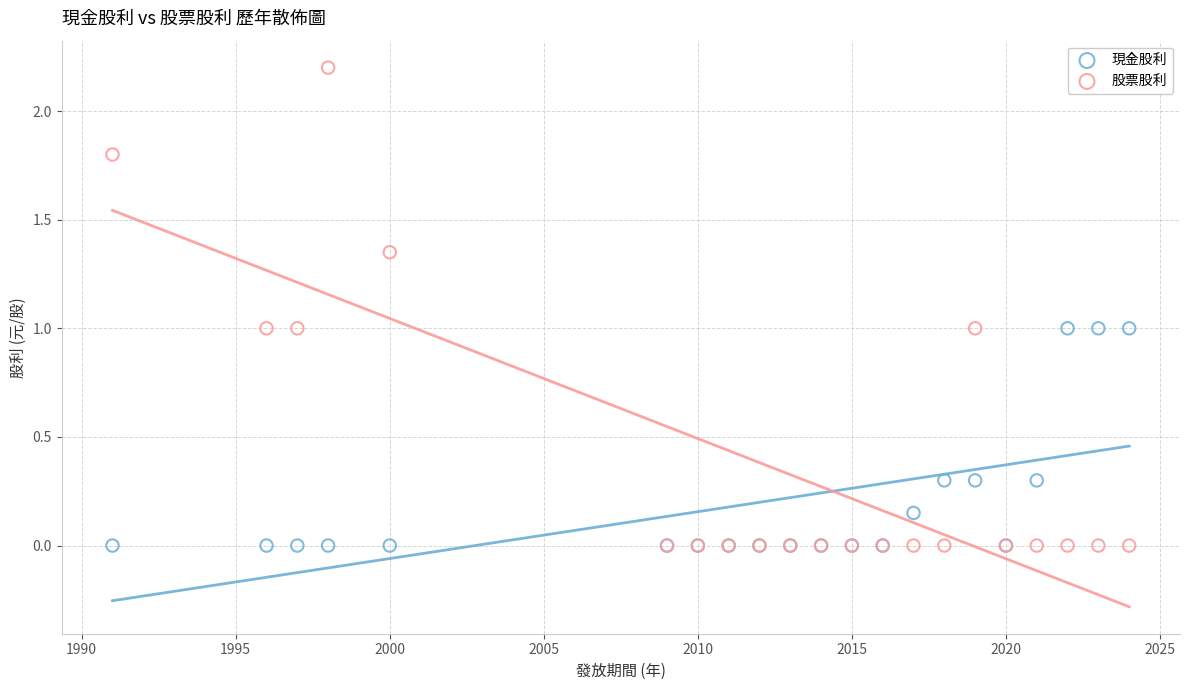

Which series has the widest spread of Y values?

股票股利